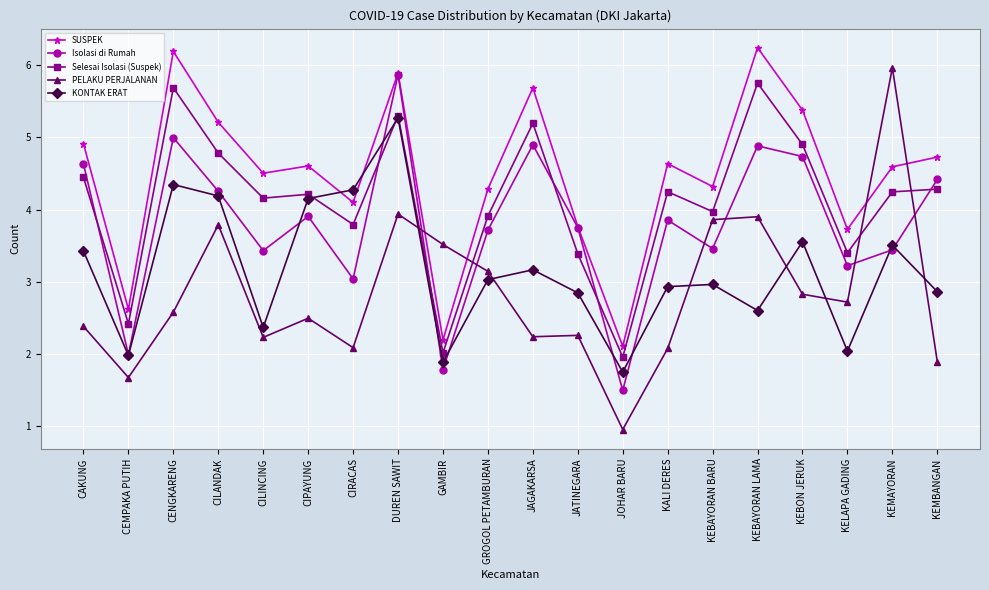

Rank the series by their average value, from lowest to highest.

PELAKU PERJALANAN, KONTAK ERAT, Isolasi di Rumah, Selesai Isolasi (Suspek), SUSPEK